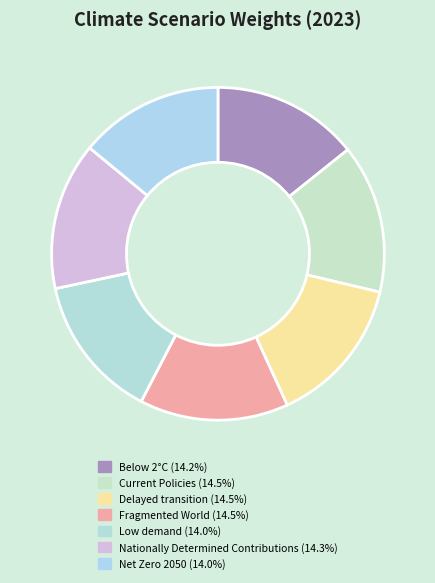

Is it true that Below 2°C is 14% of the pie?

True